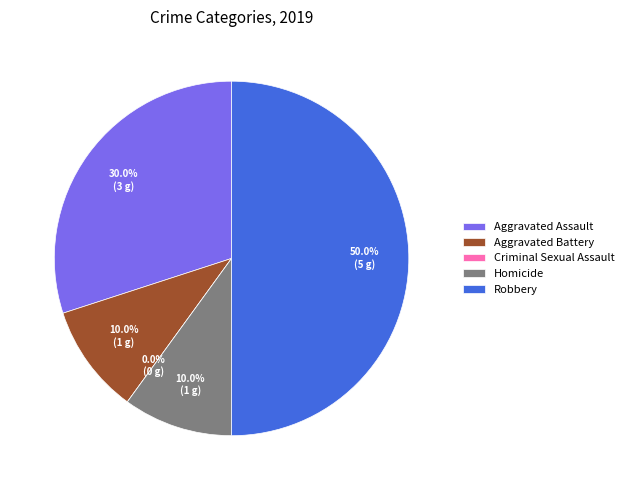

How many slices are in this pie chart?

5